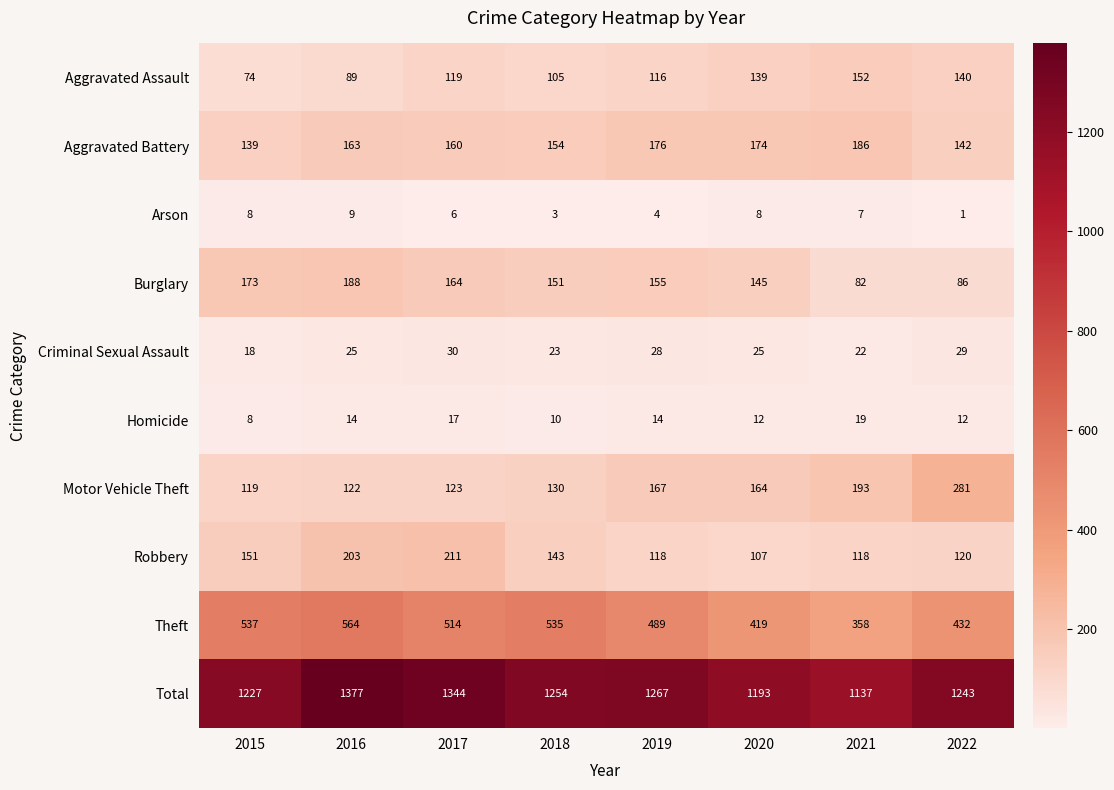

At which label is Total closest to 1257?

2018